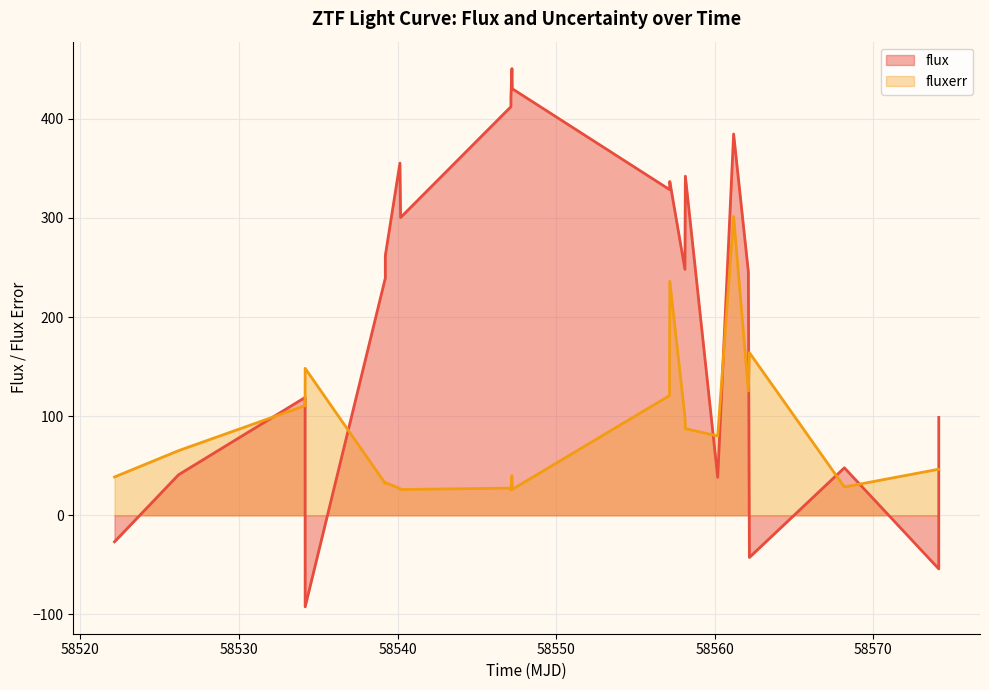

Rank the series by their average value, from lowest to highest.

fluxerr, flux